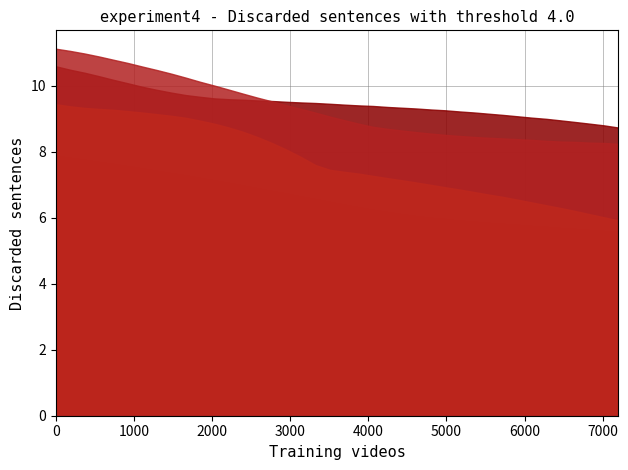

What is the maximum value shown in the chart?

11.1